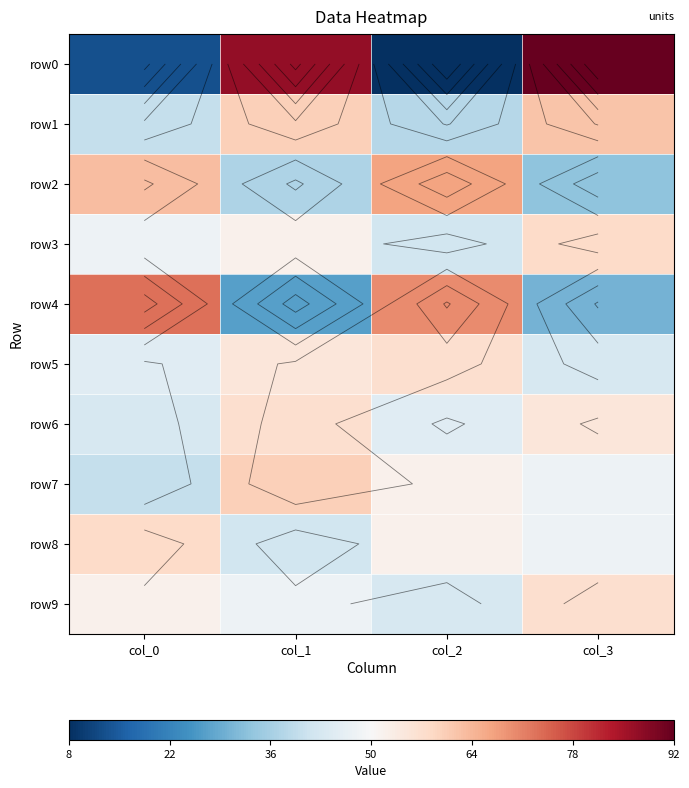

At which category is the sum across all series the highest?

col_3